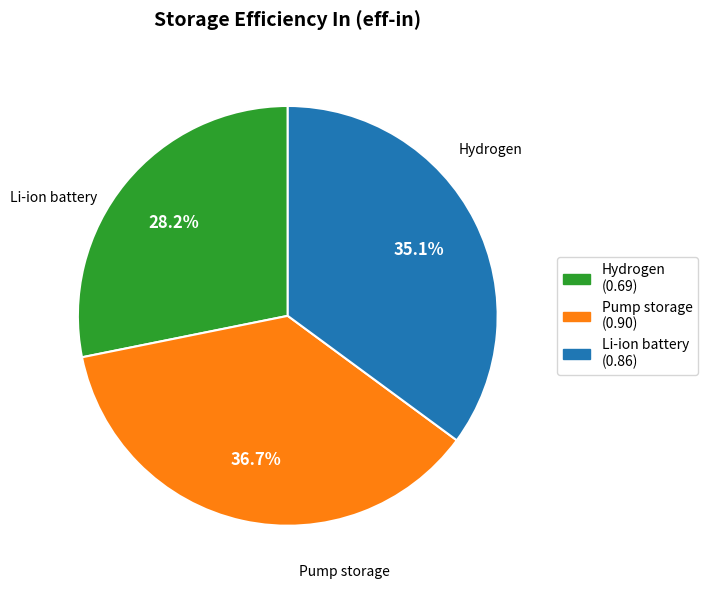

Does any single category account for the majority?

No